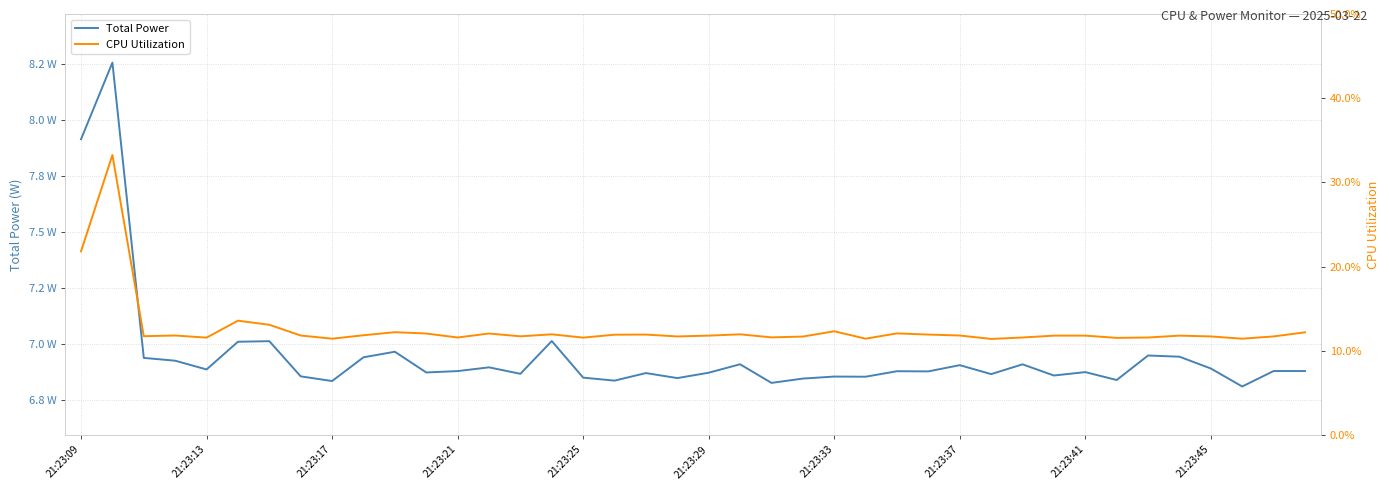

True or false: CPU Utilization has more than 1 points higher than both neighbors.

True